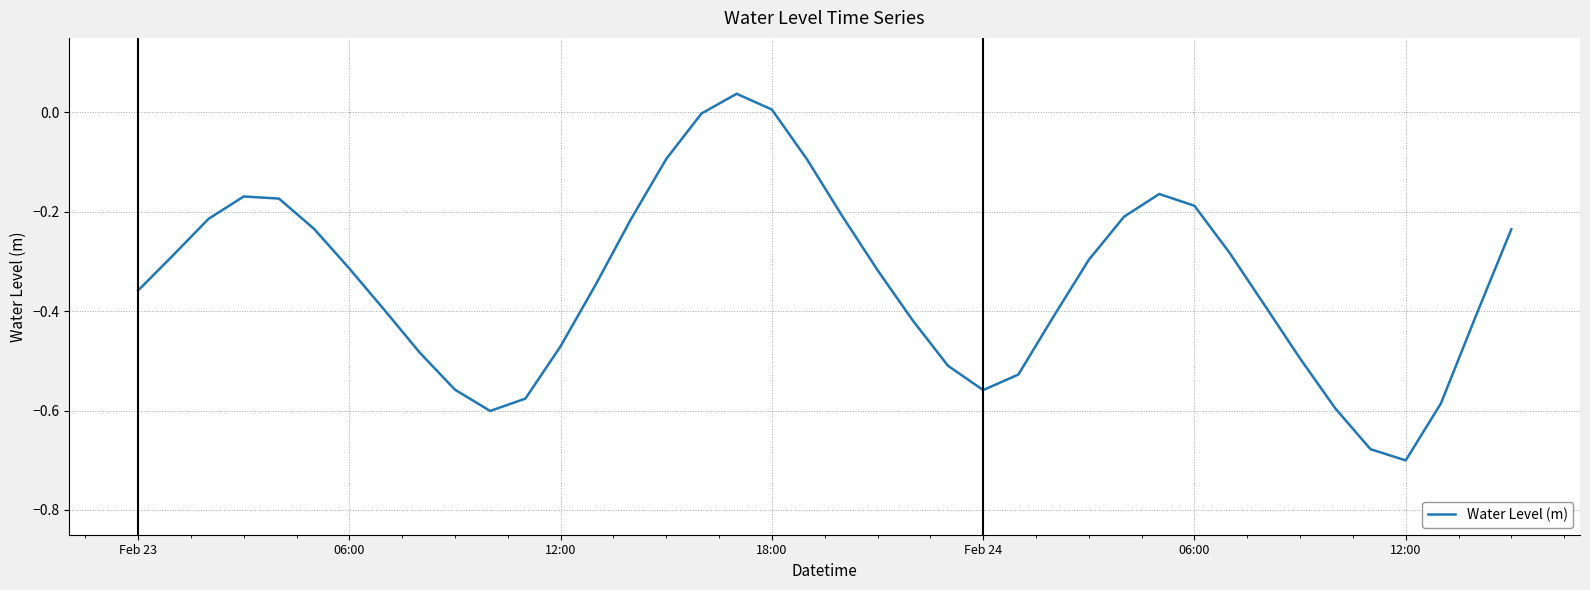

Does the chart display data point markers on the line(s)?

No